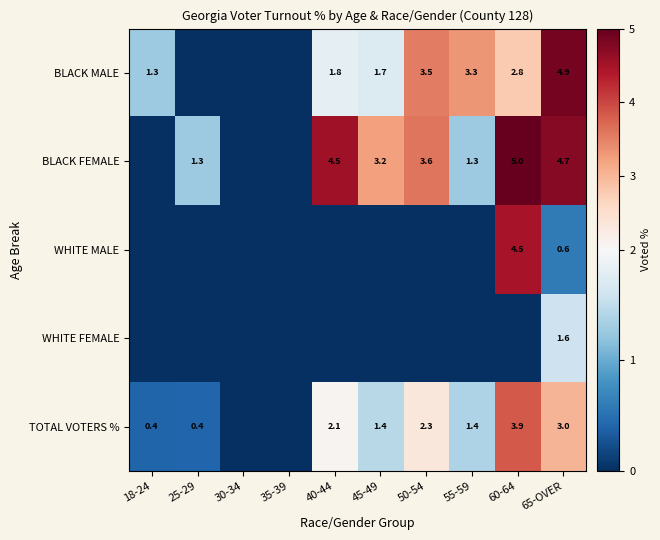

Rank the series by their average value, from highest to lowest.

BLACK FEMALE, BLACK MALE, TOTAL VOTERS %, WHITE MALE, WHITE FEMALE